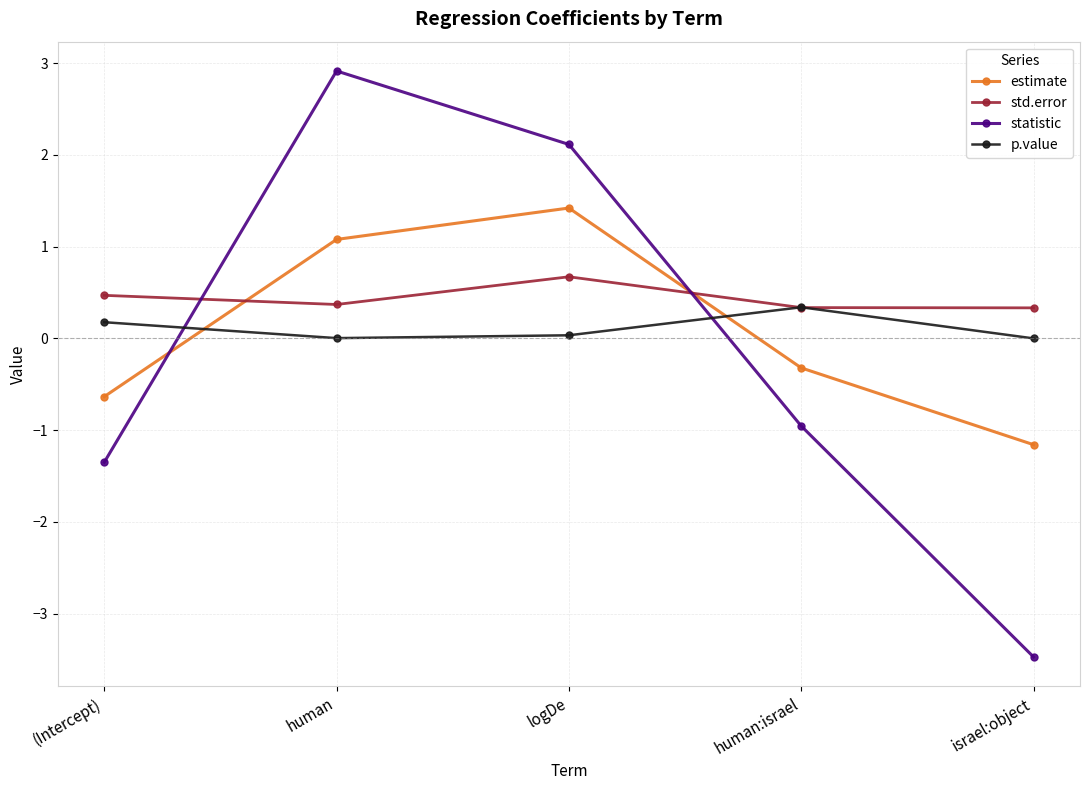

Which series changed the most between logDe and israel:object?

statistic